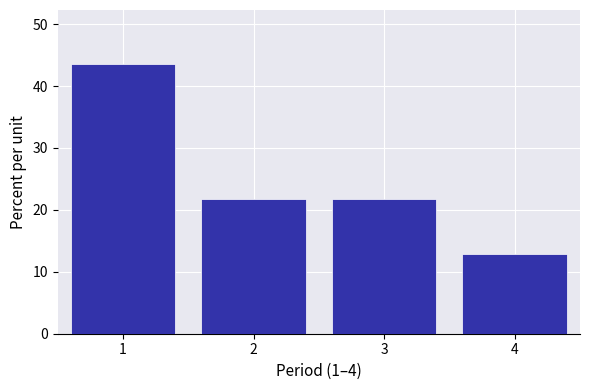

Over which range of the x-axis is the bar tallest?

0.5 to 1.5